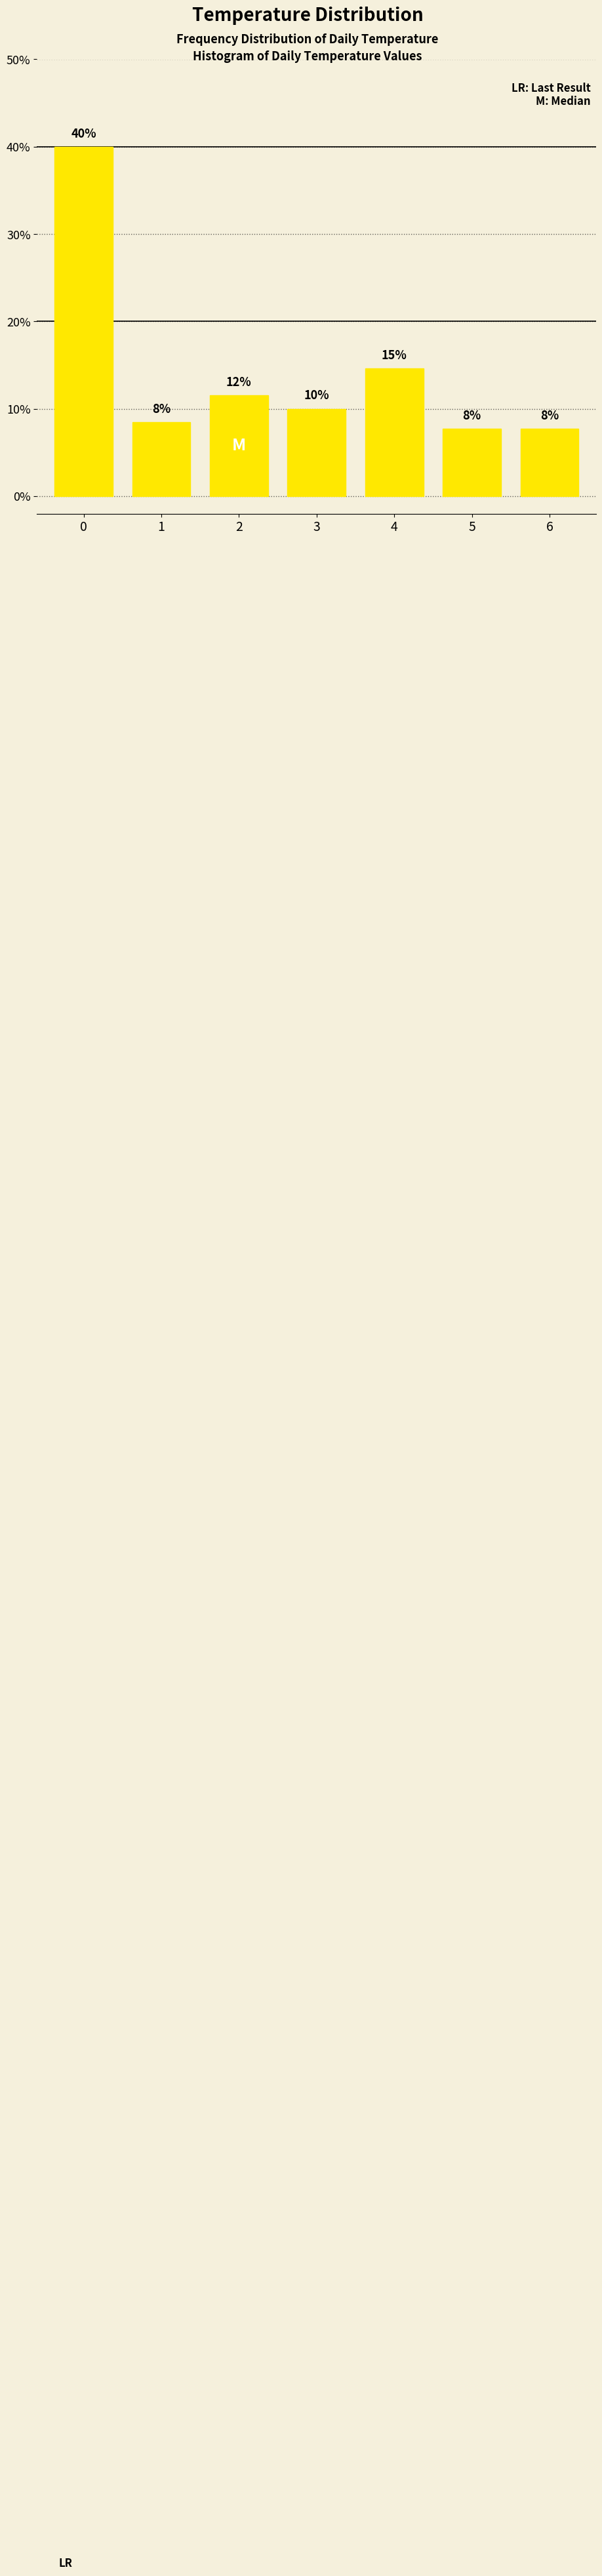

Are the bars horizontal?

No